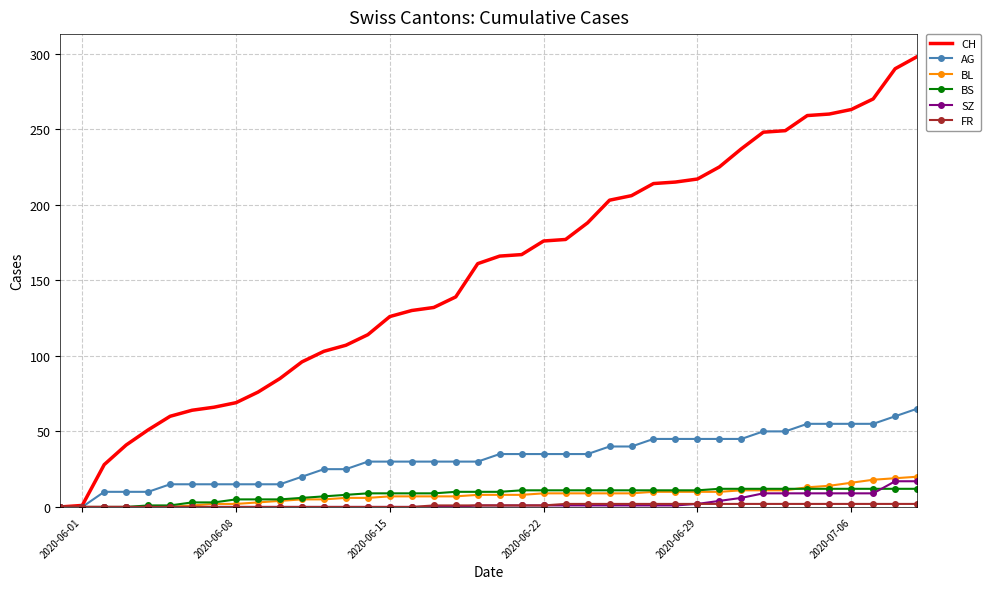

Which series has the largest total across all categories?

CH